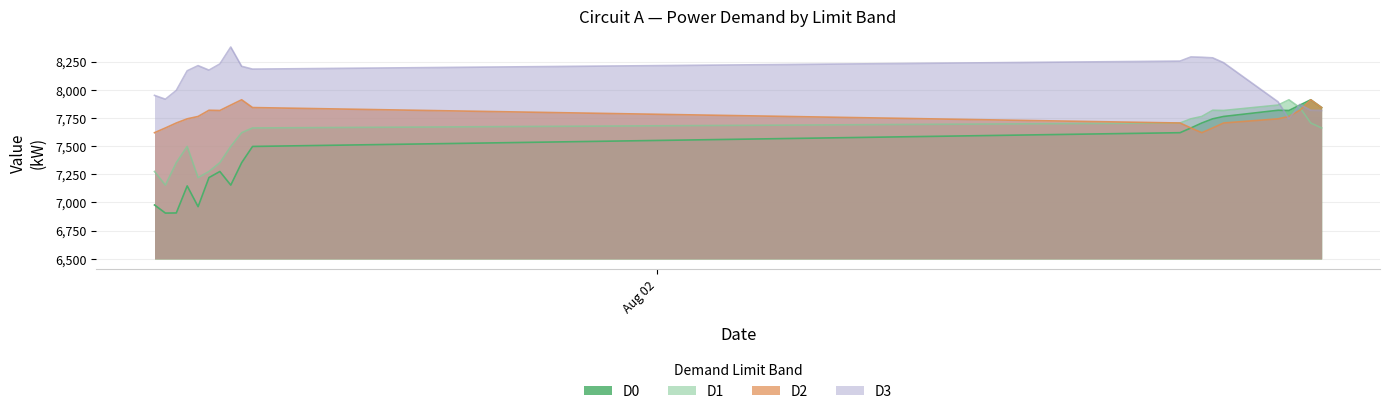

What is the spread (max minus min) of values at 2024-08-02?

635